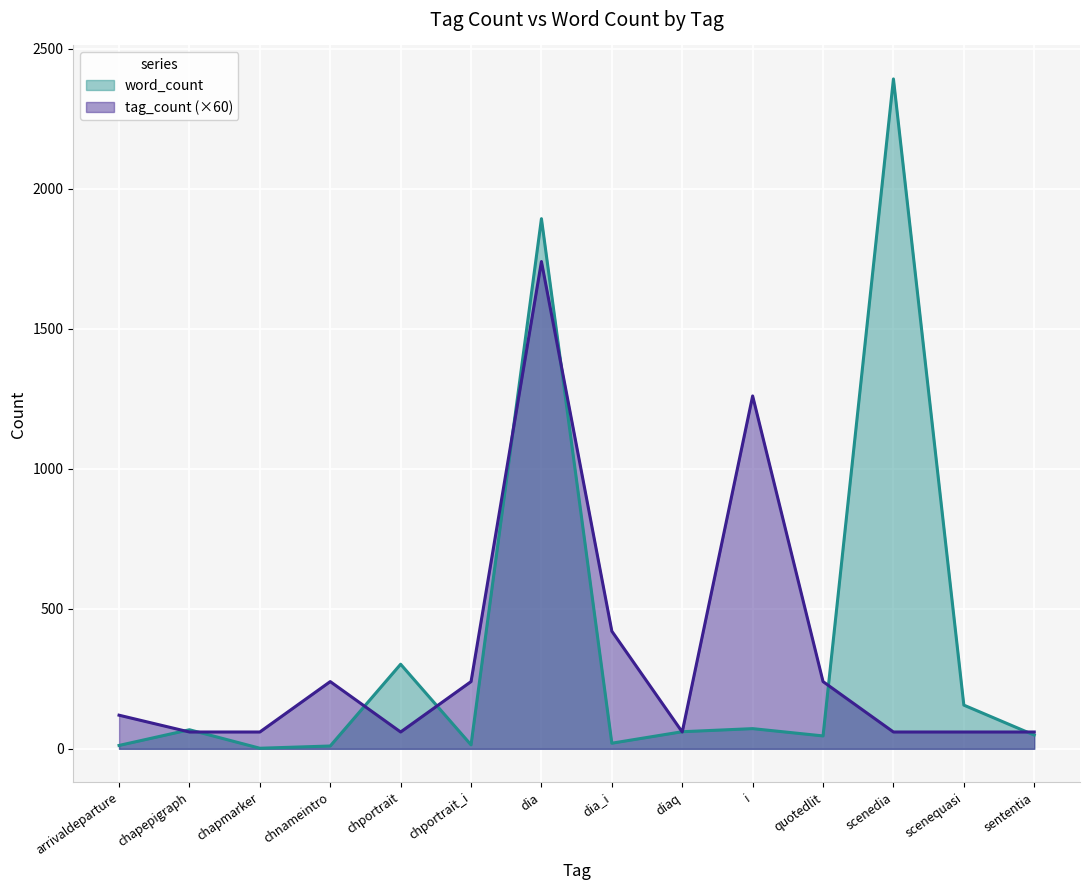

What is the sum of all word_count values?

5097